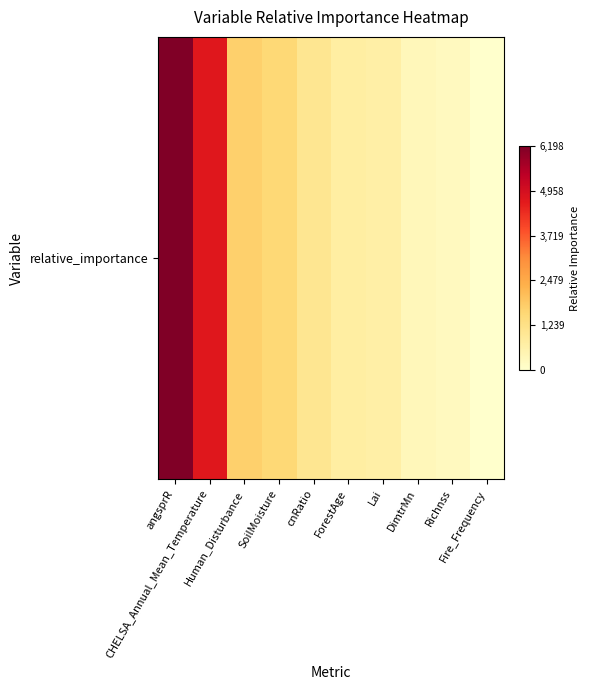

Count the number of data series in this chart.

1